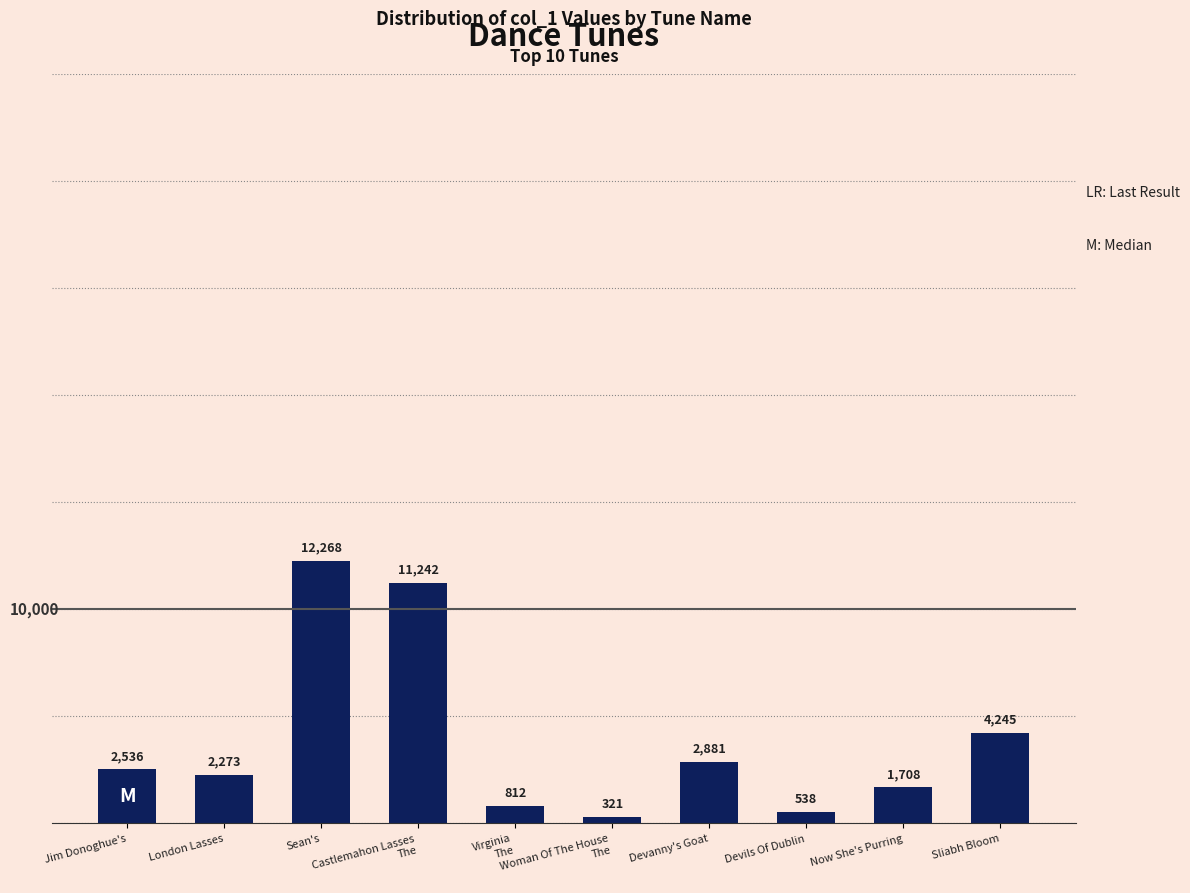

How many series are shown in this chart?

1